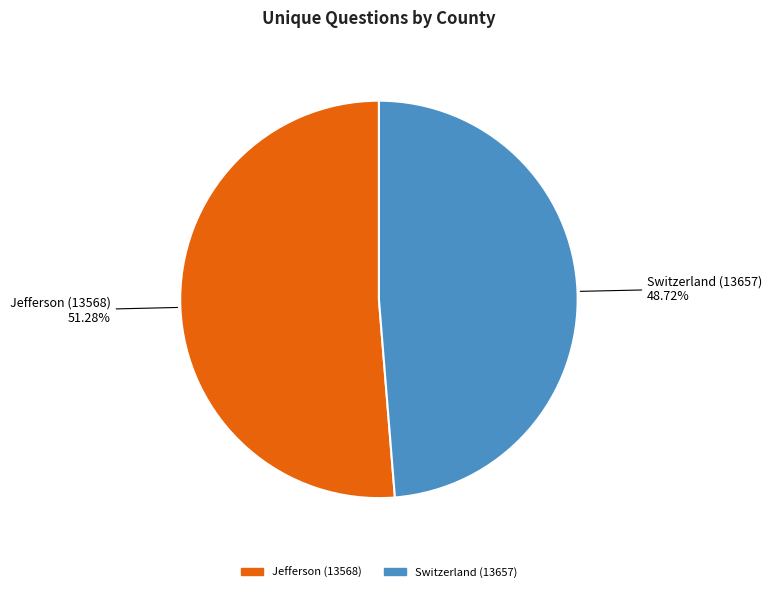

To the nearest percent, what is the average slice percentage?

50%